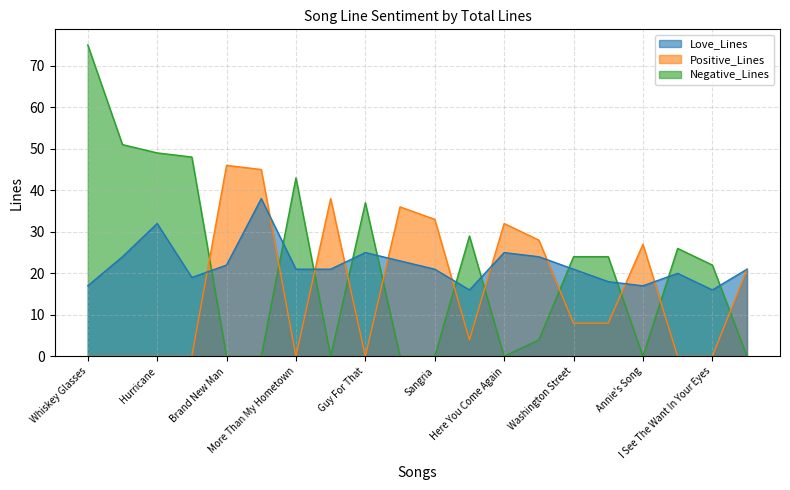

How many intersections are there between Positive_Lines and Love_Lines?

10